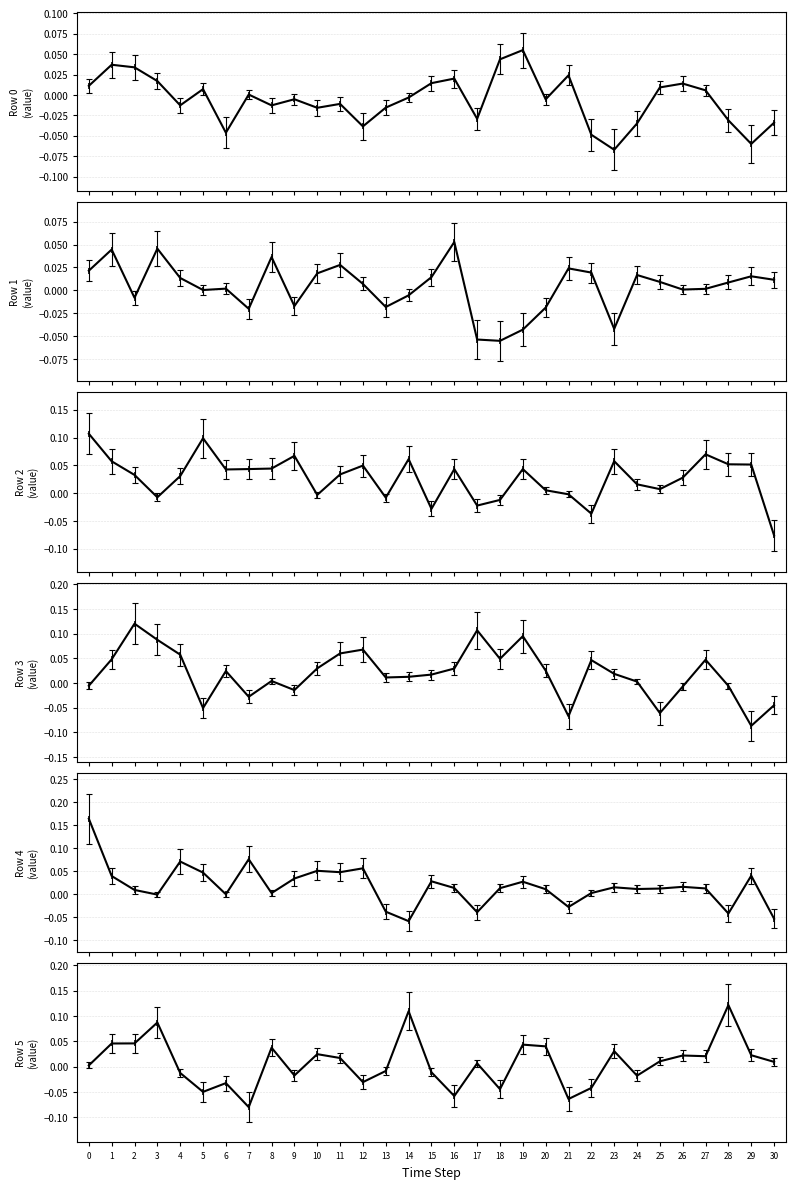

How many lines are shown in the chart?

6